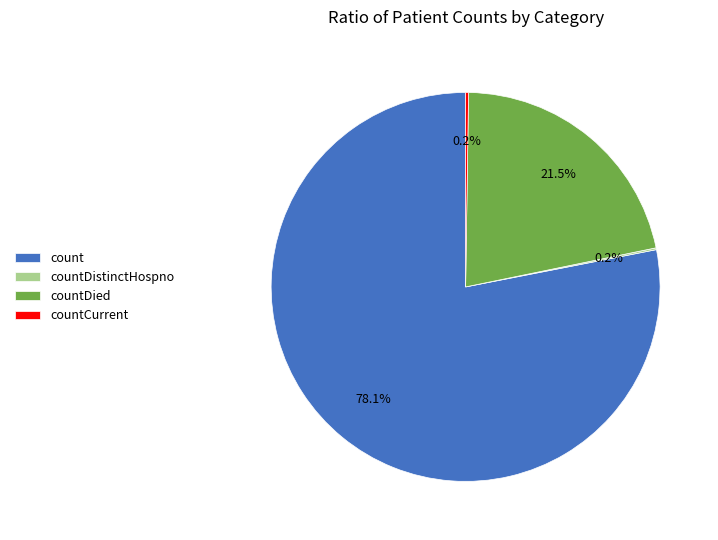

How much of the chart is everything except countDied?

78.5%